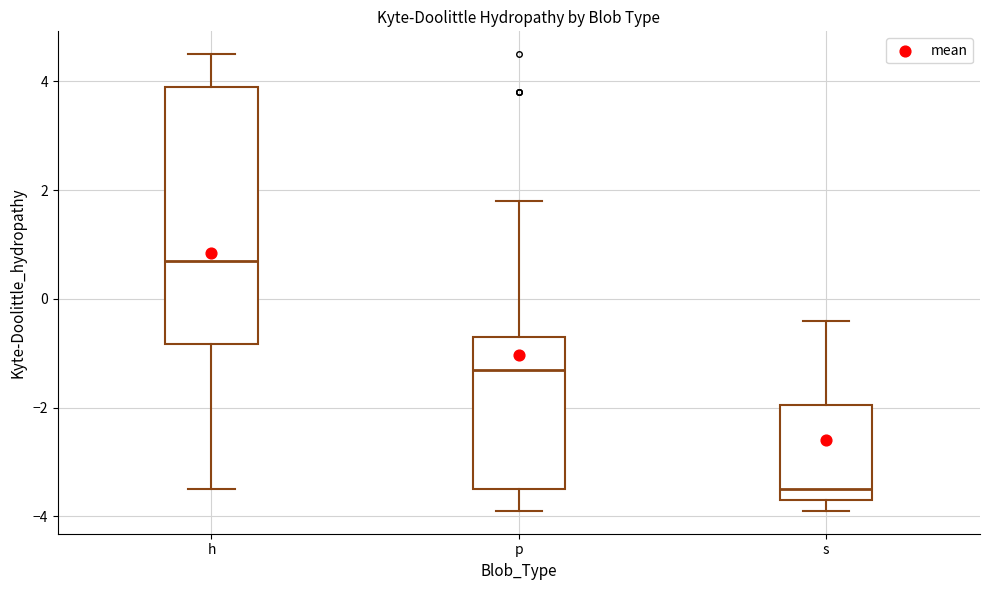

Where does the lower whisker of the box for h end on the y-axis? The values are not printed on the chart, so give them approximately, as read against the axis.

-3.4